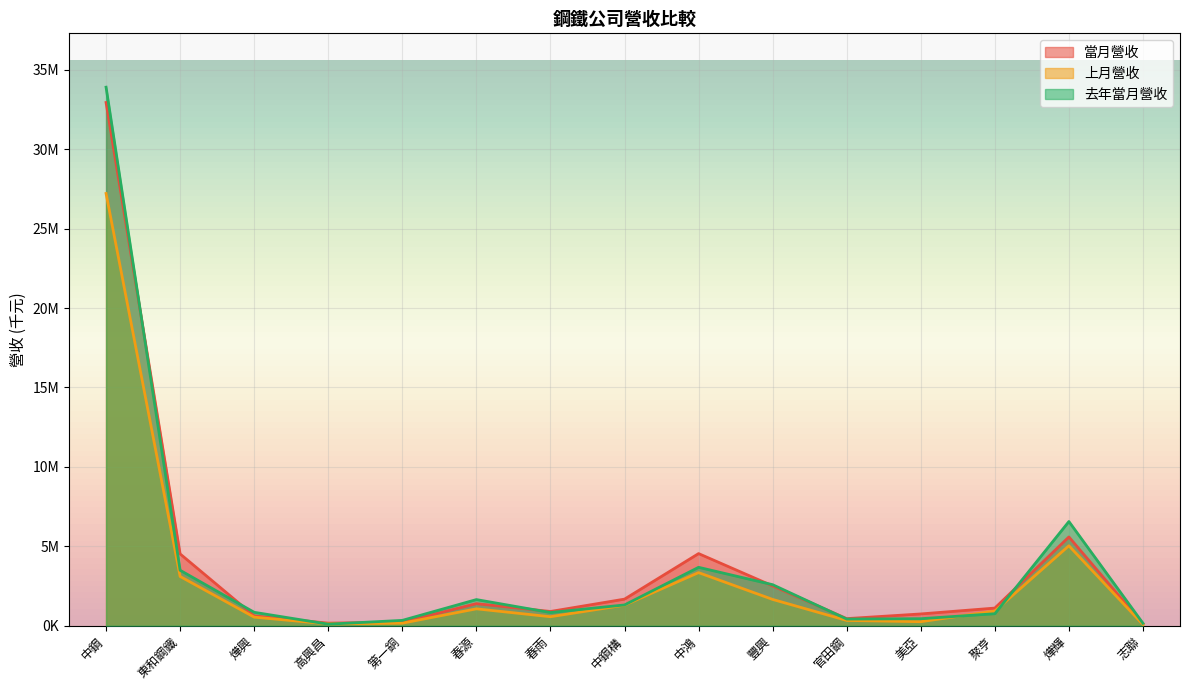

What is the label of the 8th point from the left?

中鋼構